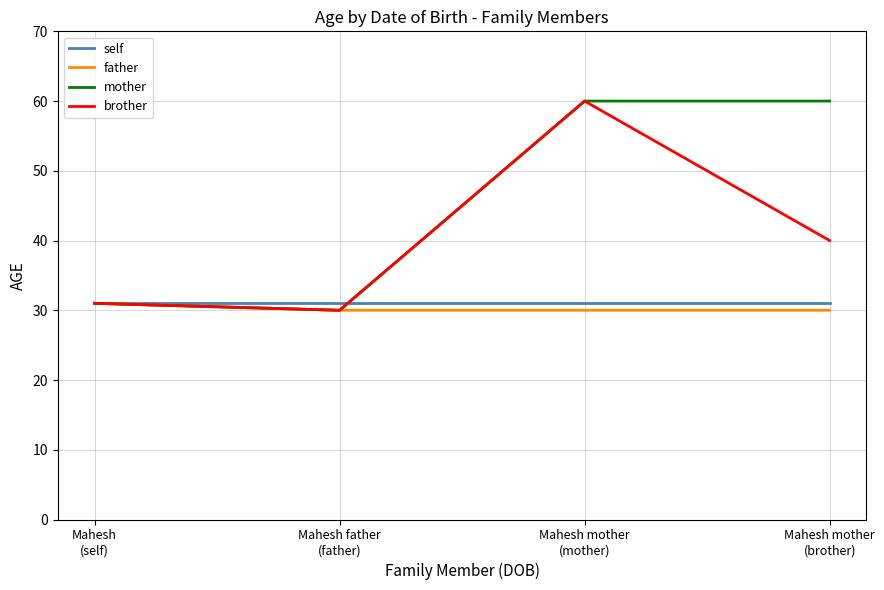

Read the brother value at Mahesh
(self).

31